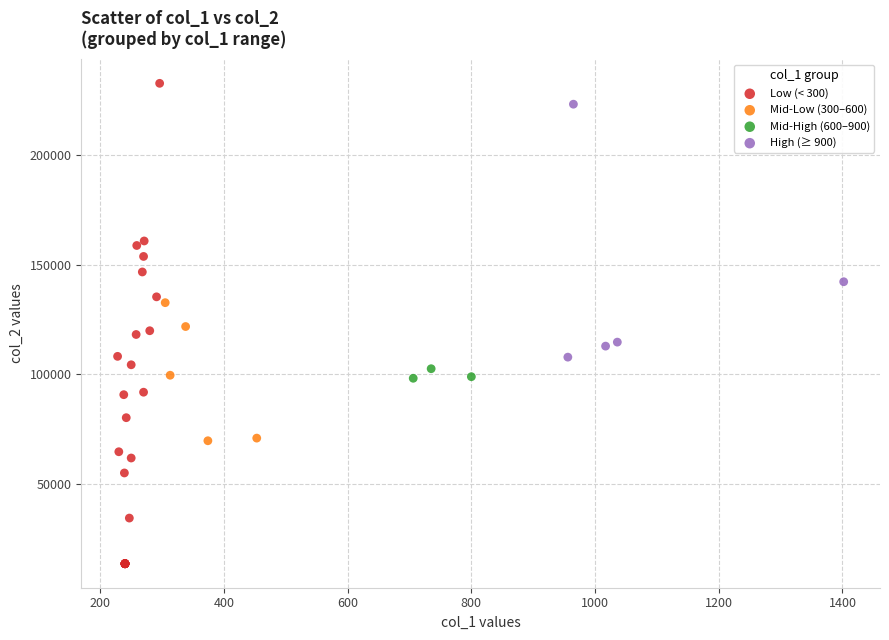

Which series has the largest Y range (max minus min)?

Low (< 300)